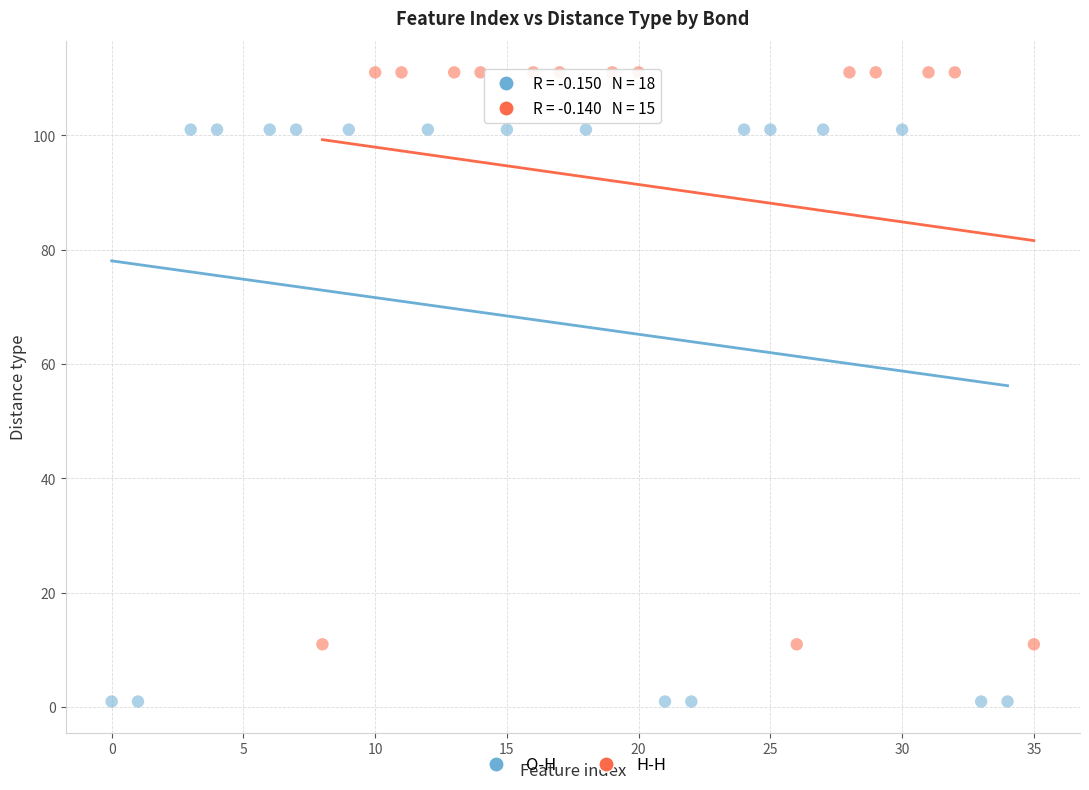

Which series reaches the maximum Y coordinate?

H-H